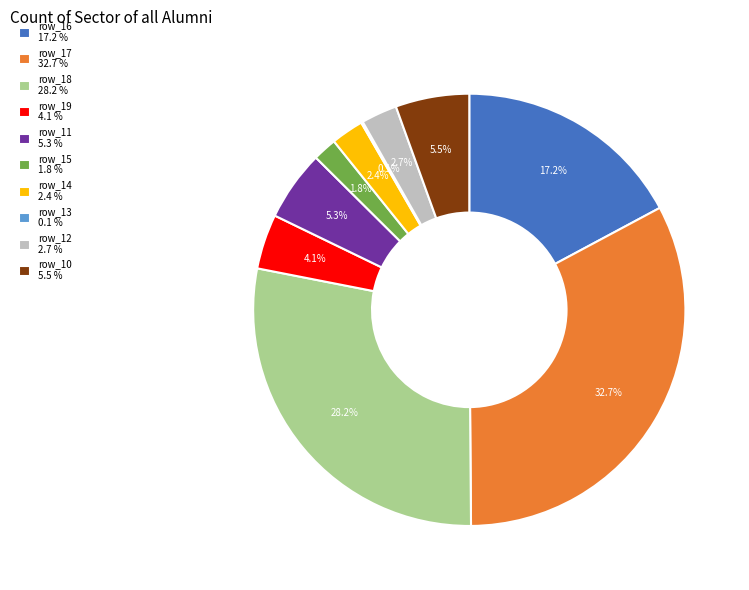

To the nearest percent, what portion does row_14 represent?

2%